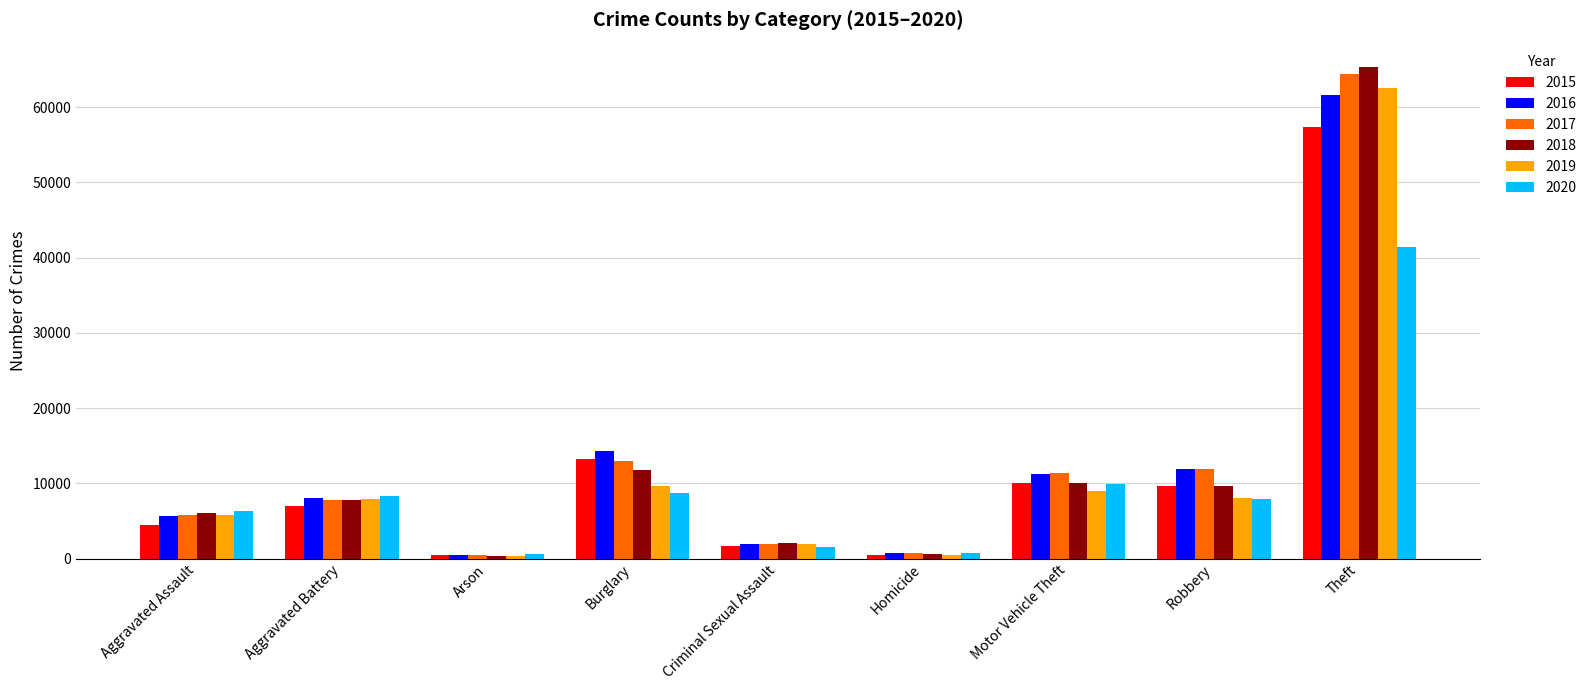

Read the 2015 value at Aggravated Battery, to the nearest 100.

7000